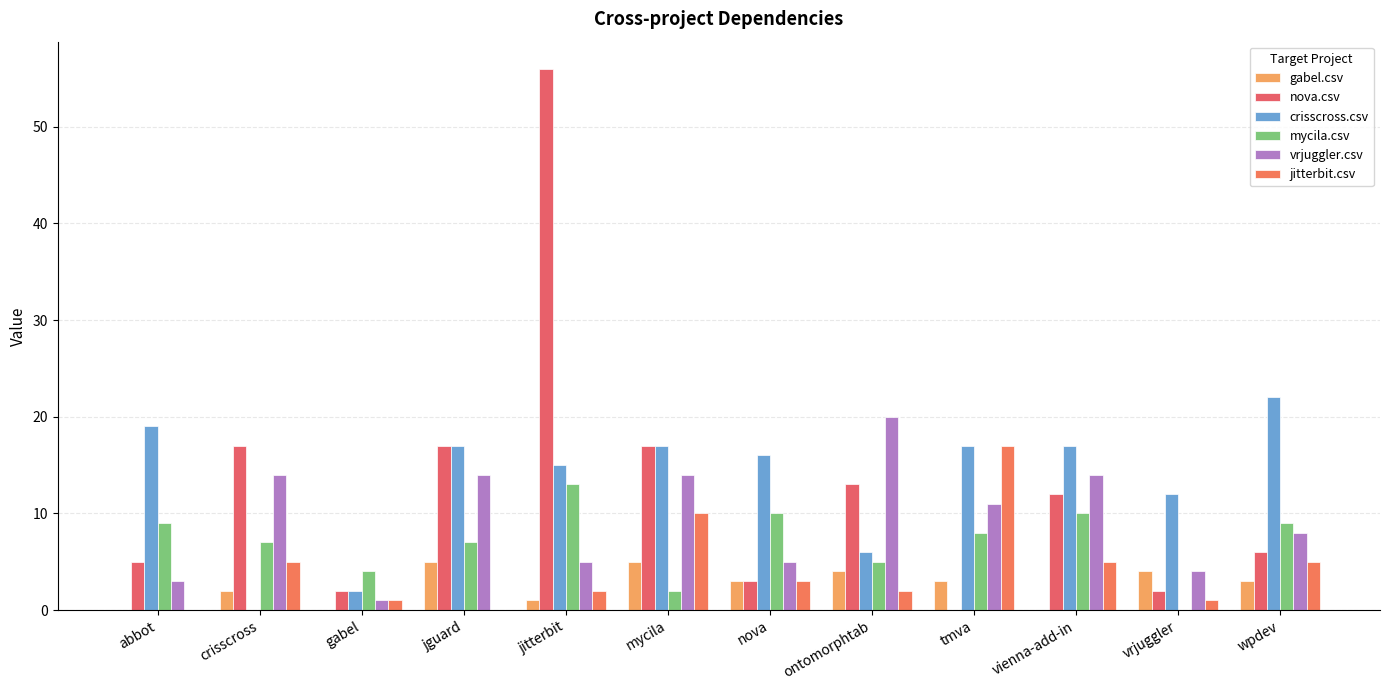

How many series are shown in this chart?

6